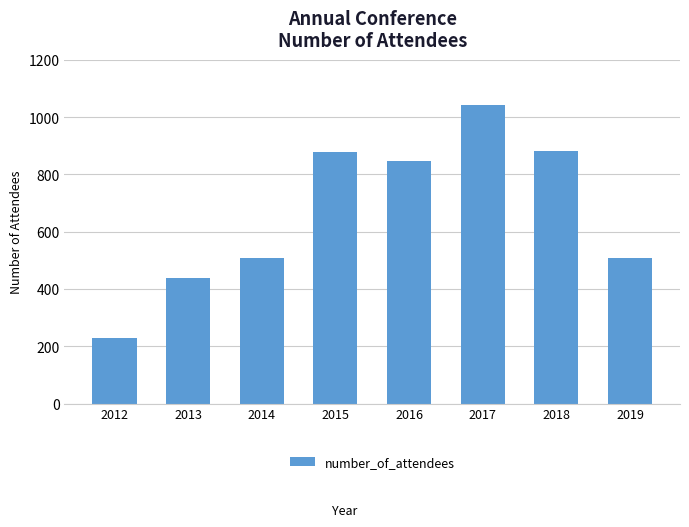

Which has a higher value, 2014 or 2016?

2016